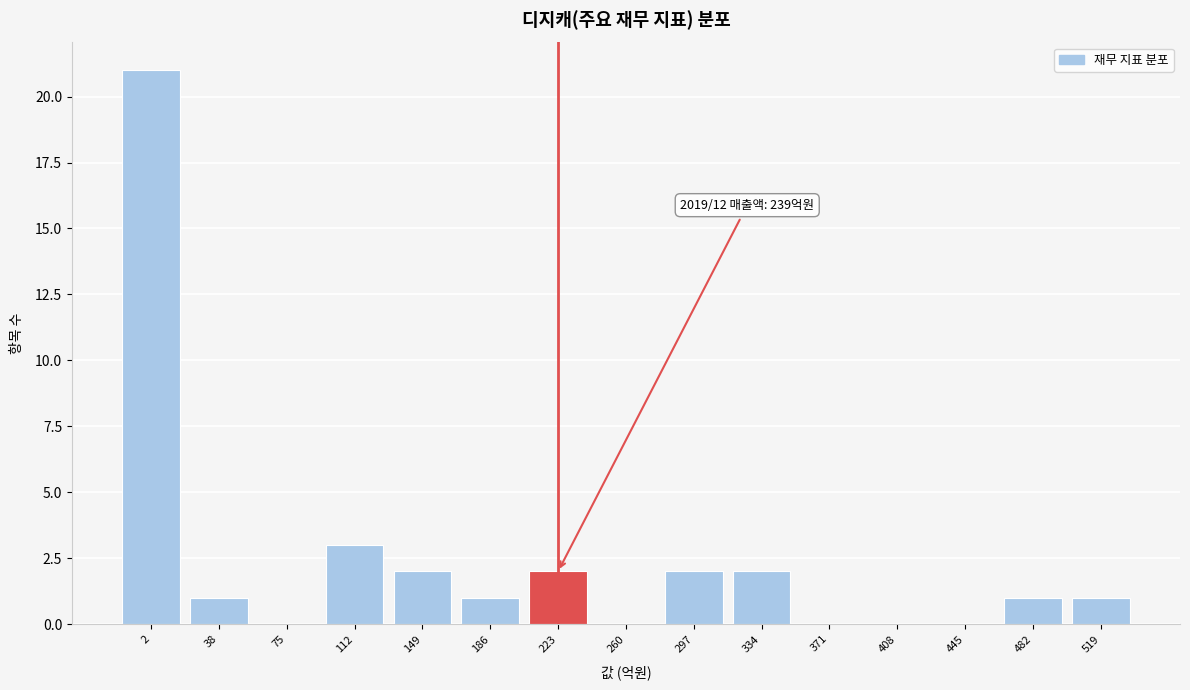

Reading right to left, transcribe all the data shown in this chart.

519=1	482=1	445=0	408=0	371=0	334=2	297=2	260=0	223=2	186=1	149=2	112=3	75=0	38=1	2=21